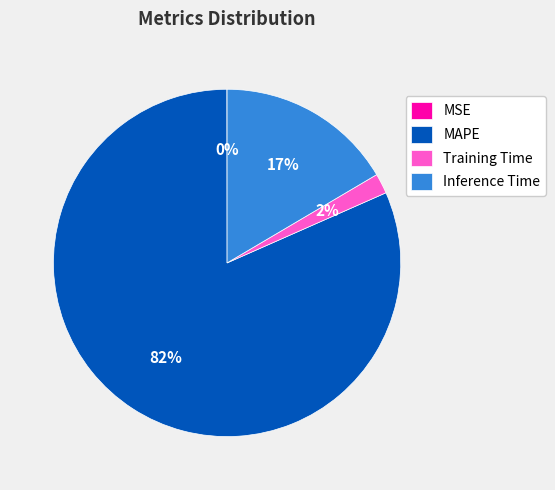

Which slice is the largest?

MAPE